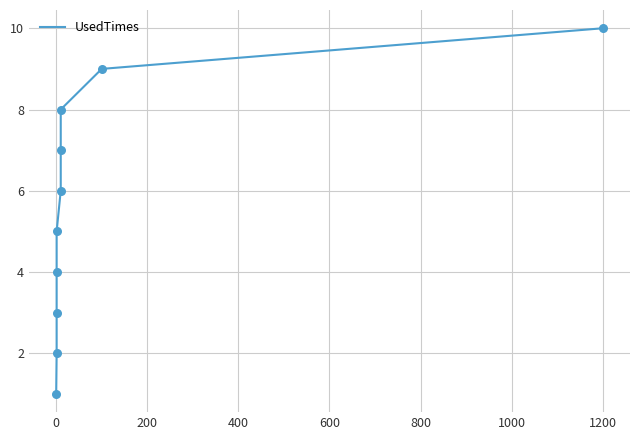

Between 1400 and −200, which is larger?

1400